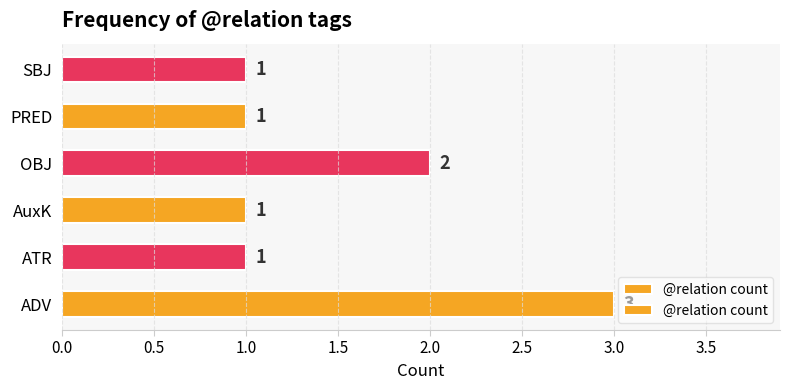

What is the change in value from AuxK to OBJ?

+1